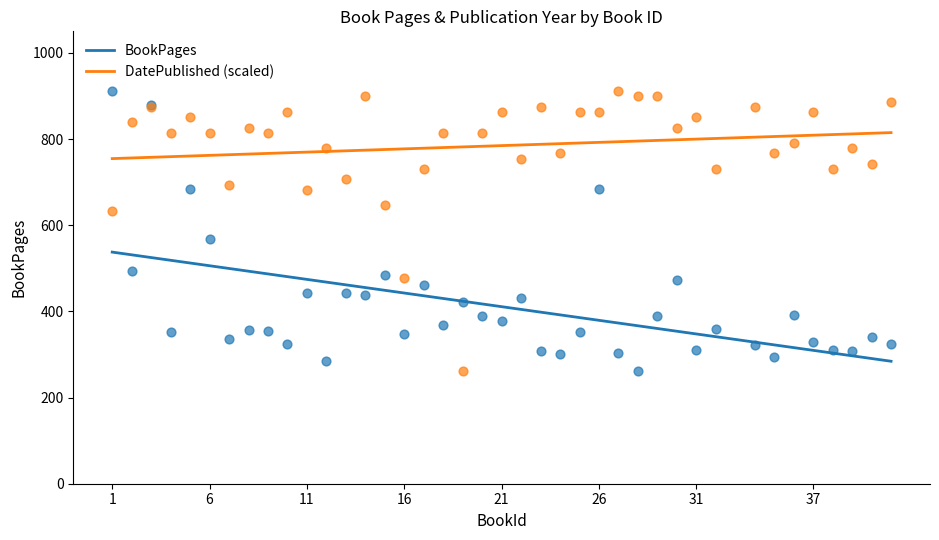

What are all the series names shown in the legend?

BookPages, DatePublished (scaled)